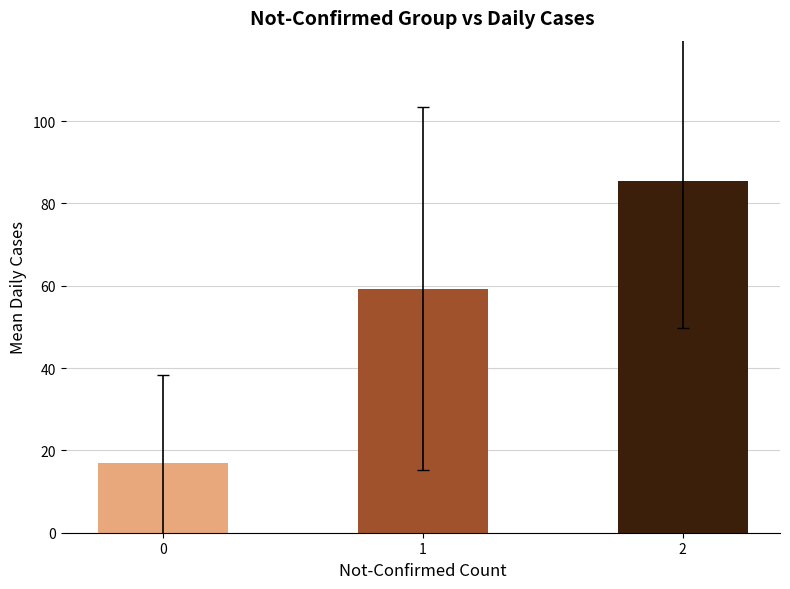

True or false: the data shows 59.3 at 1.

True